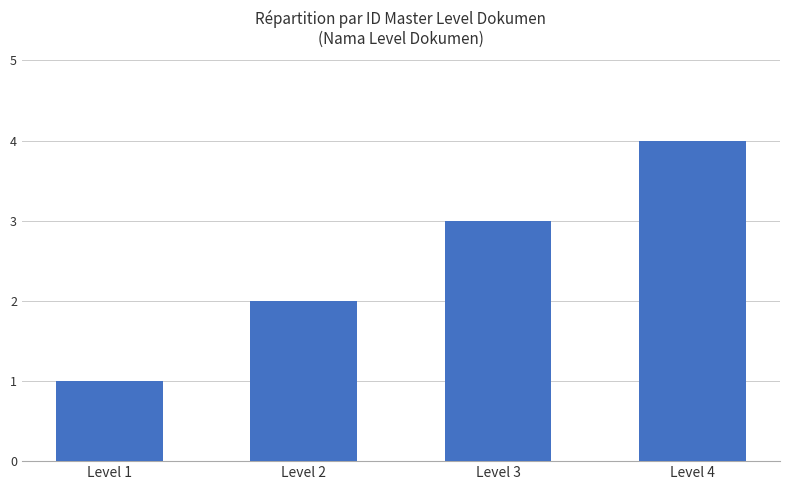

What is the difference between the maximum and minimum values?

3